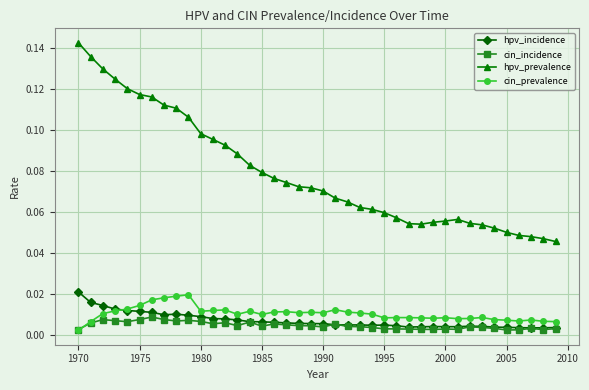

Count the cin_incidence values in the range 0 to 1.

40